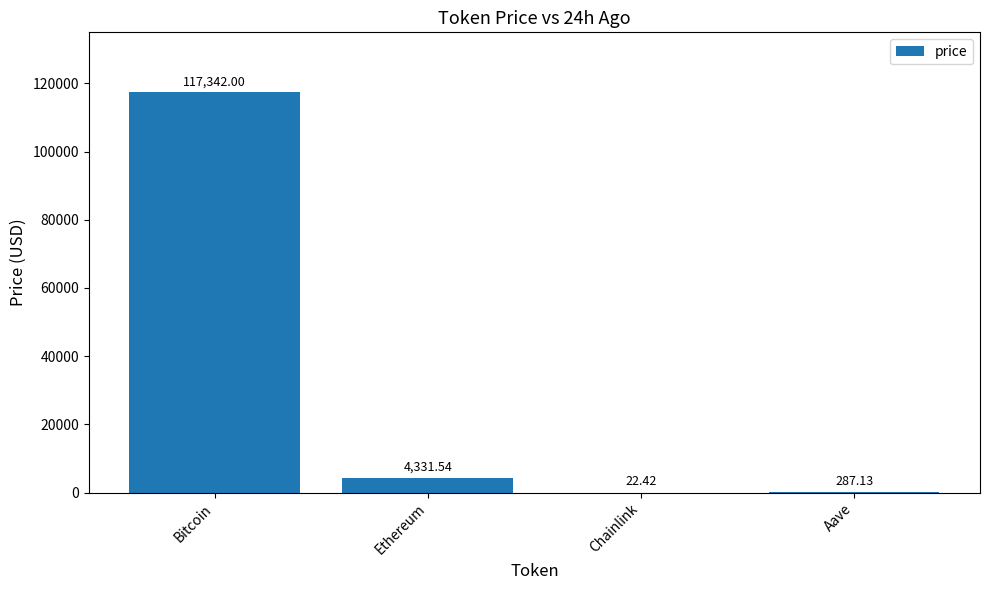

Reading left to right, extract all data points from this chart.

Bitcoin=117342.0	Ethereum=4331.5	Chainlink=22.4	Aave=287.1